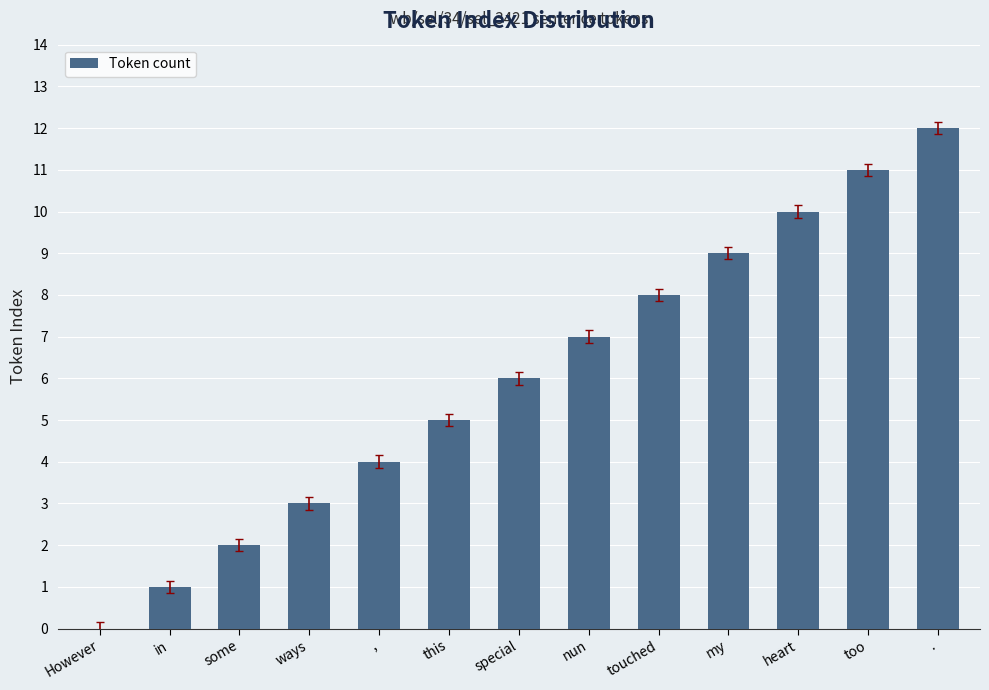

The chart shows a value of 5 at this. True or false?

True